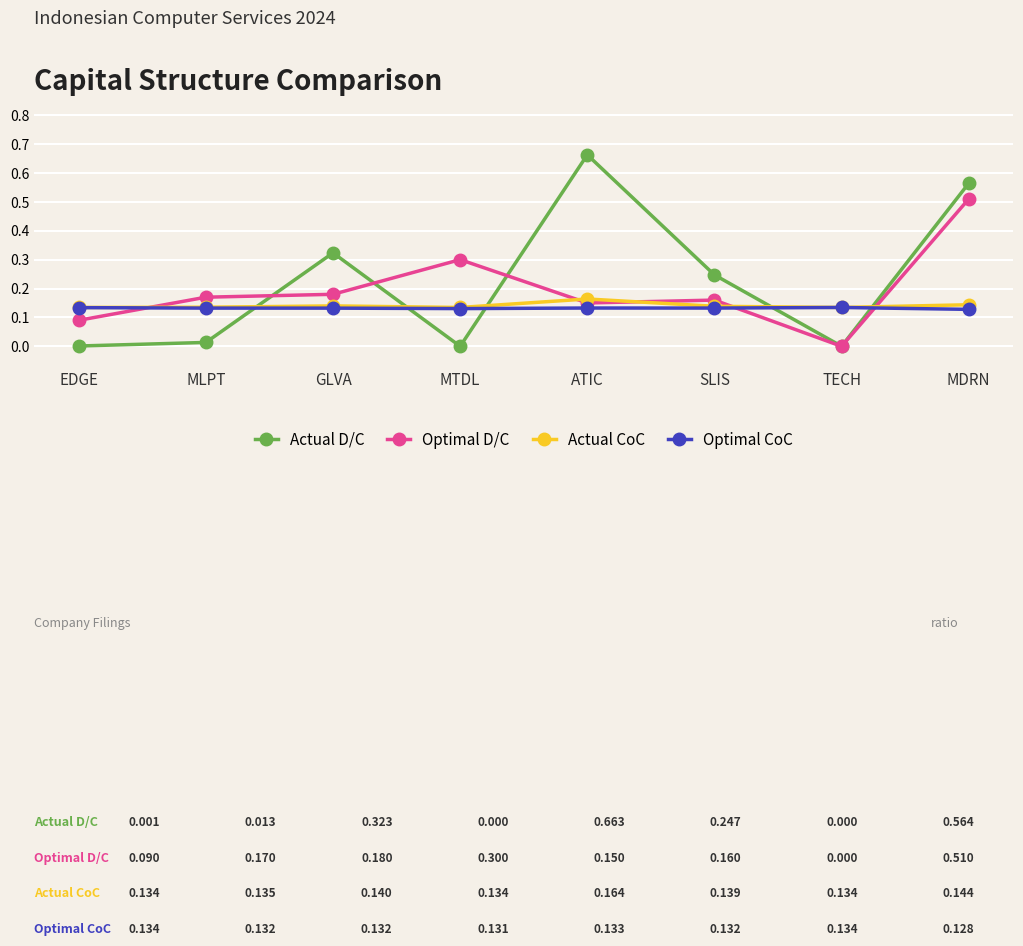

Which series has the largest total across all categories?

Actual D/C